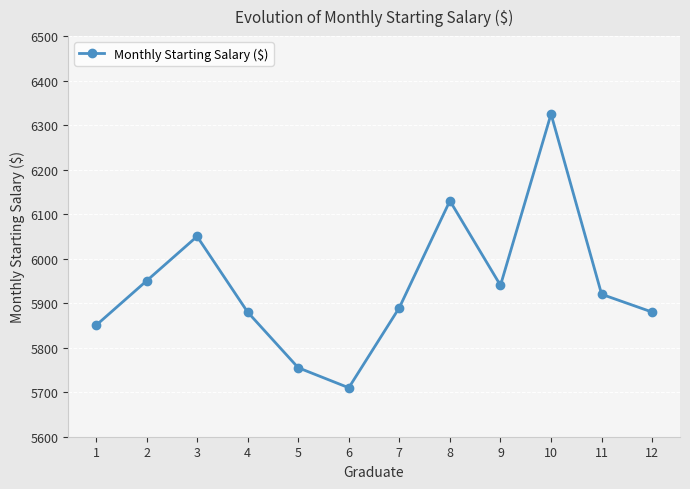

What value does the data have at 11, to the nearest 10?

5920